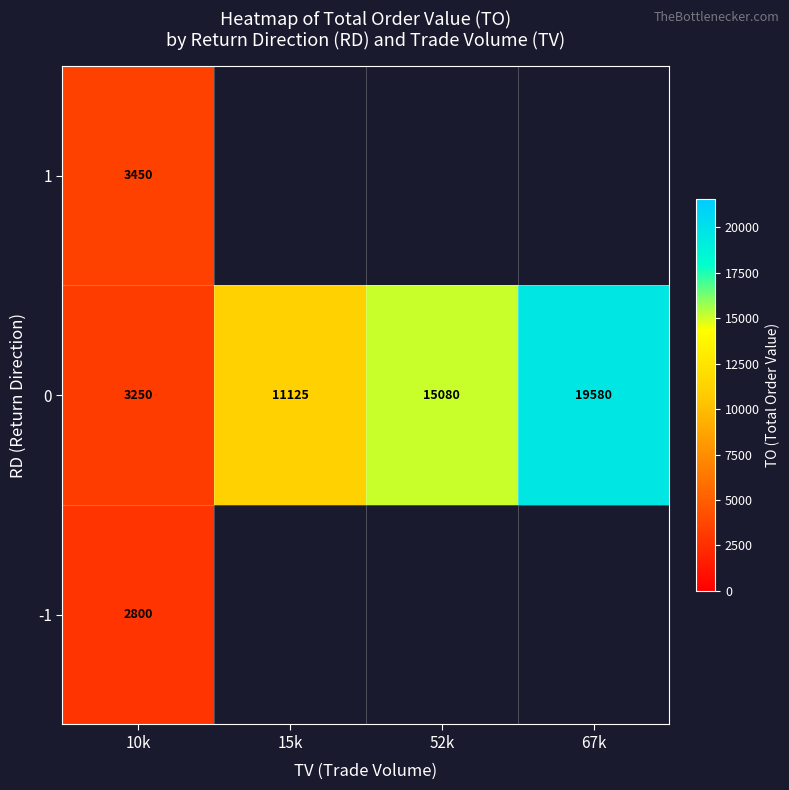

At which label is 0 closest to 11415?

15k